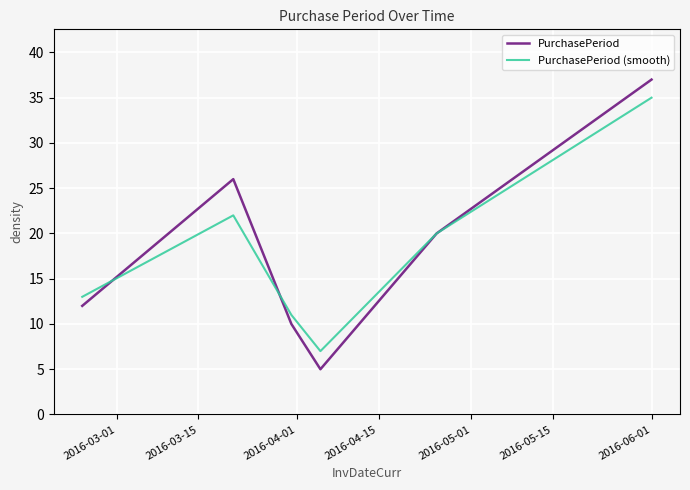

Rank the series by their maximum value, from highest to lowest.

PurchasePeriod, PurchasePeriod (smooth)